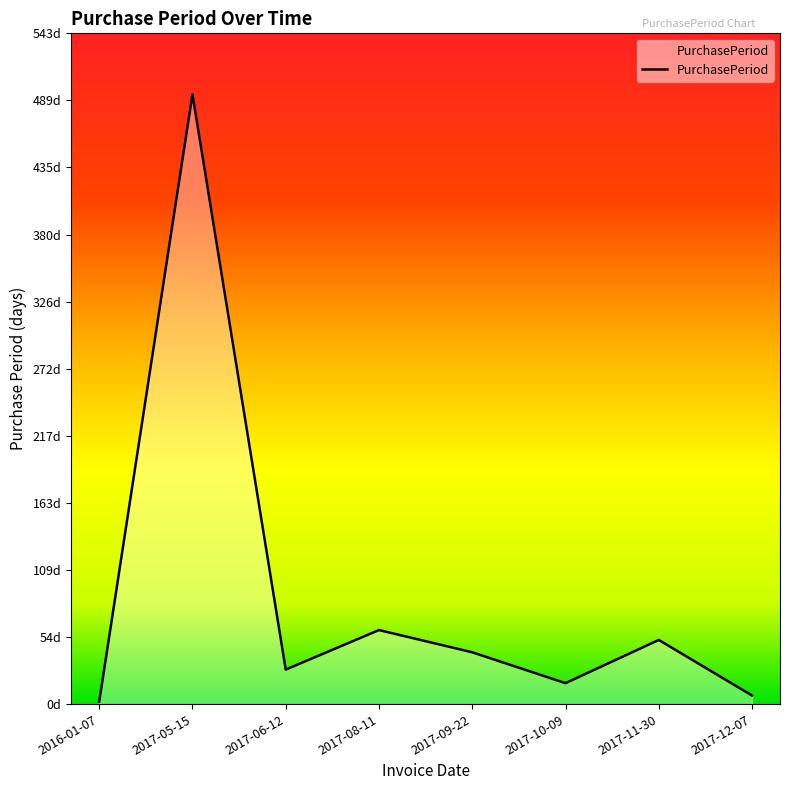

Does the chart display data point markers on the line(s)?

No